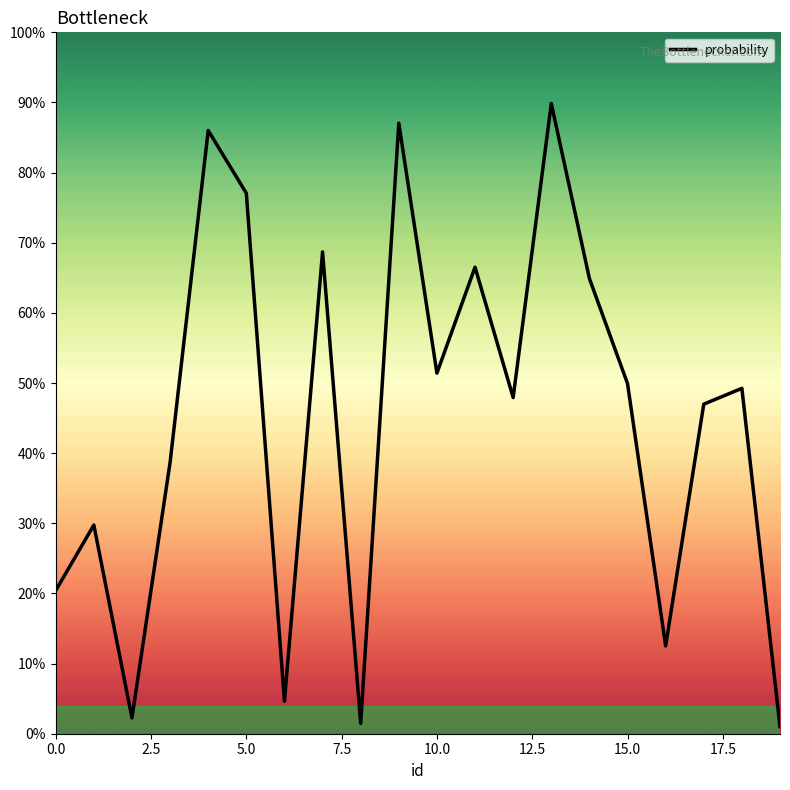

Where is the data nearest to the value 0?

19